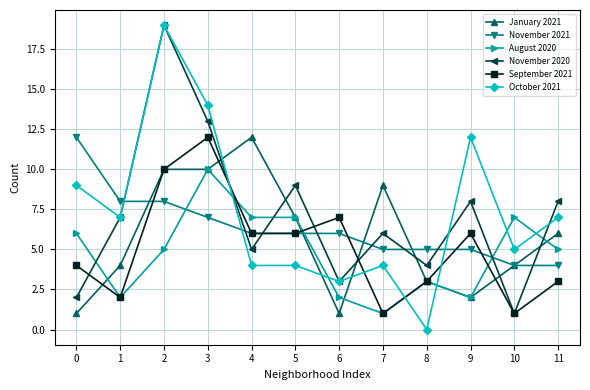

Which series has the largest total across all categories?

October 2021